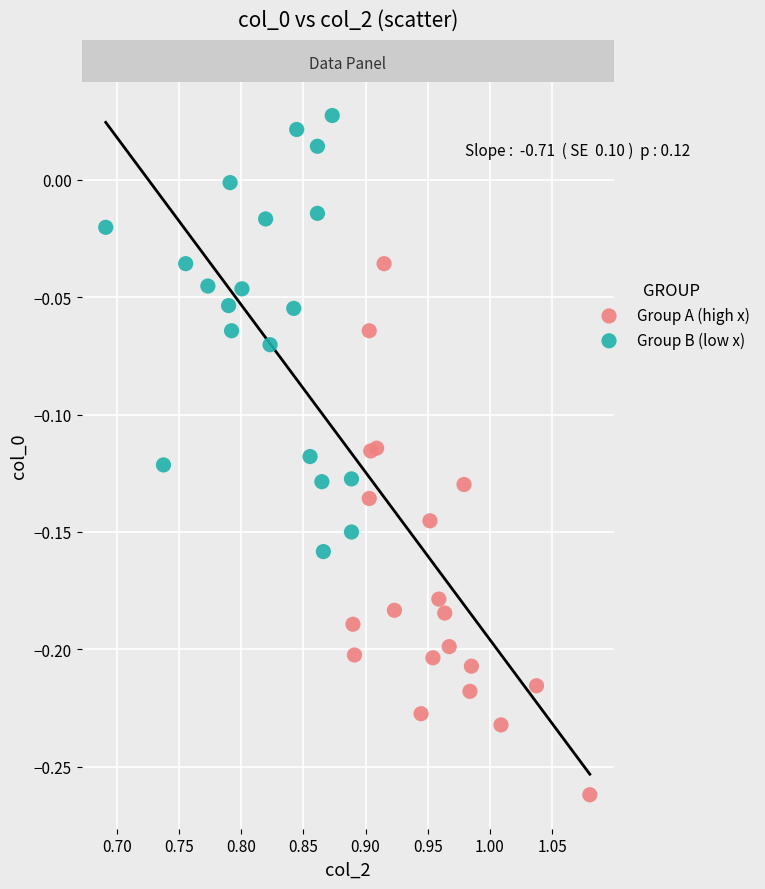

Which series reaches the minimum Y coordinate?

Group A (high x)